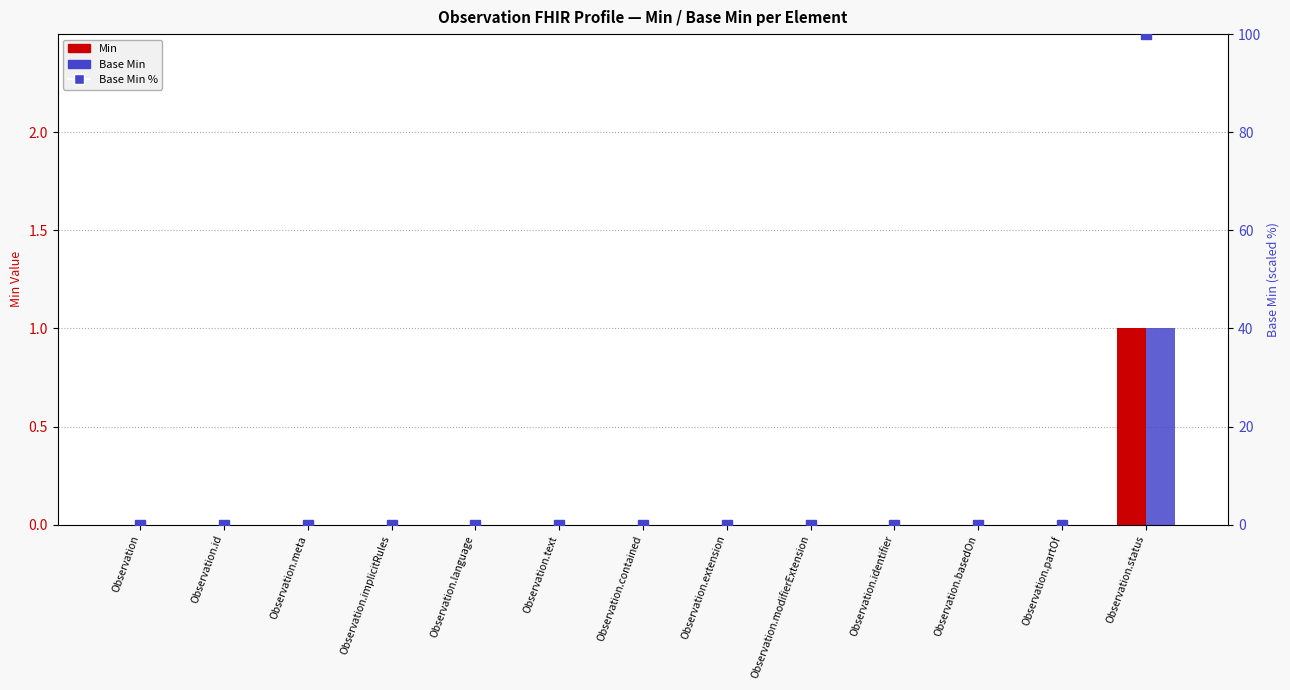

Which category has the lowest value across all series?

Observation